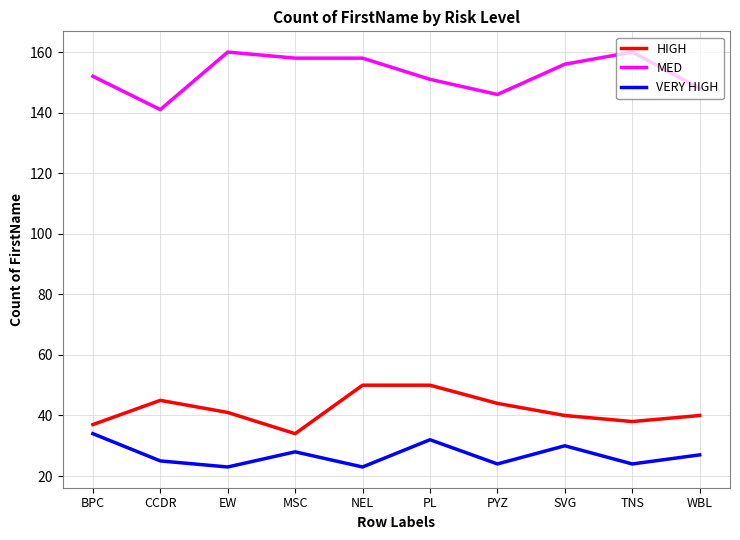

Which series has the largest range (max minus min)?

MED